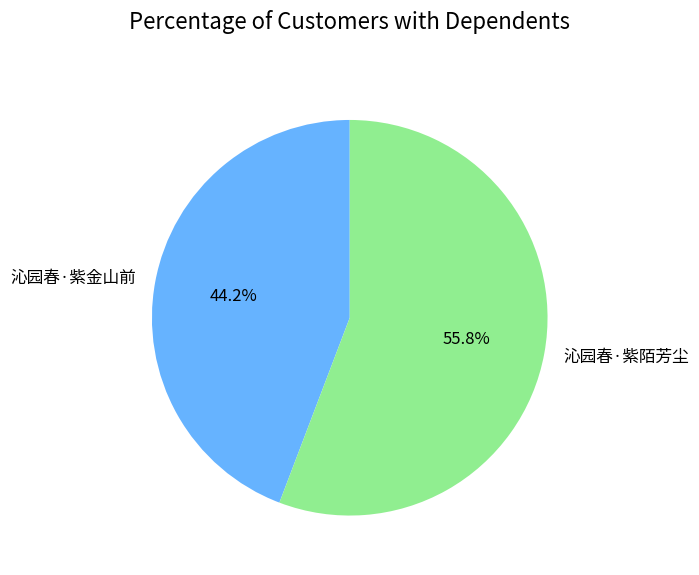

What percentage is the 沁园春·紫金山前 slice, to the nearest percent?

44%